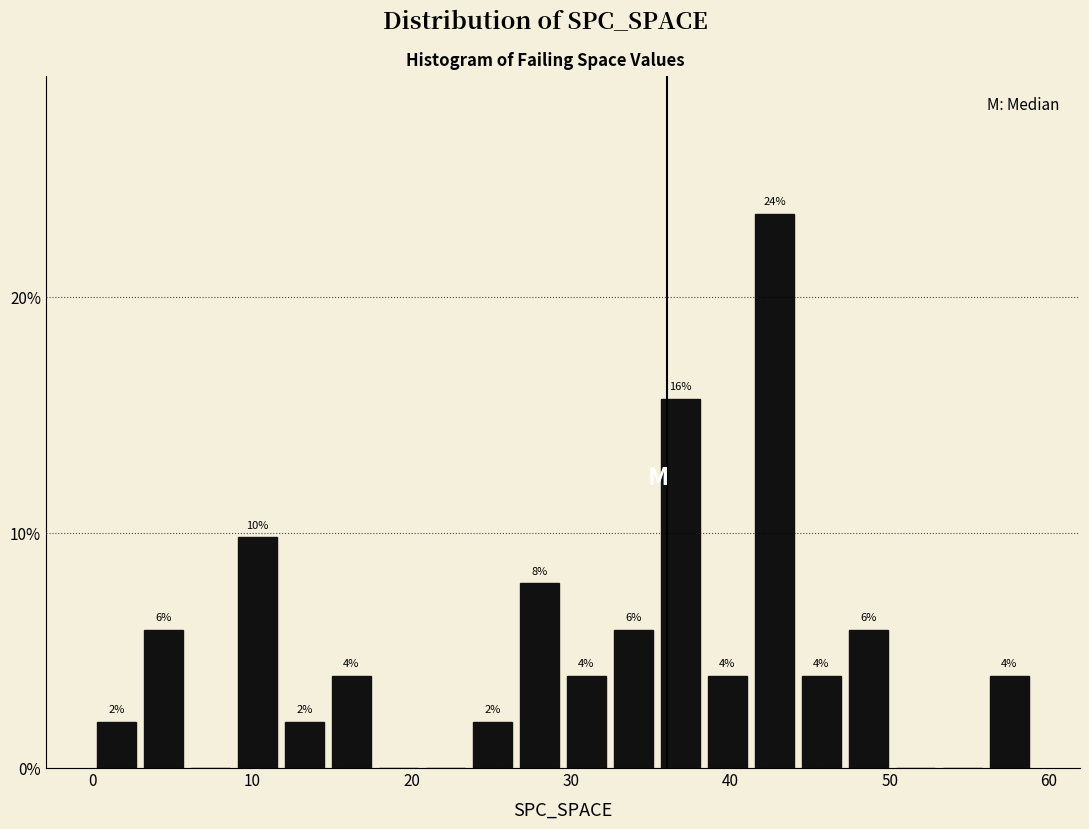

Read against the x-axis, roughly where is the centre of the tallest bar?

43